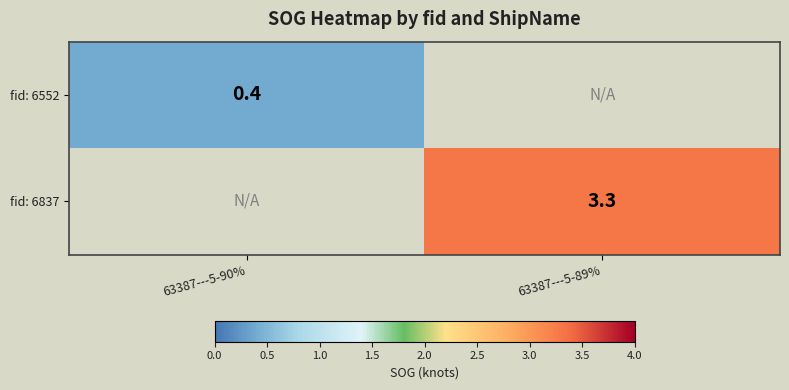

At how many categories does at least one series exceed 2?

1